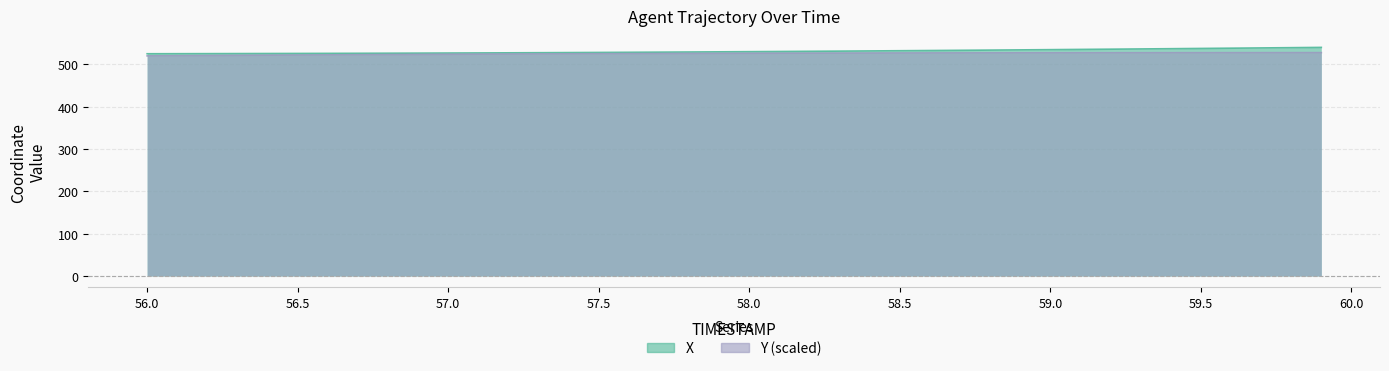

What is the difference between the maximum and minimum values in the Y series?

7.7